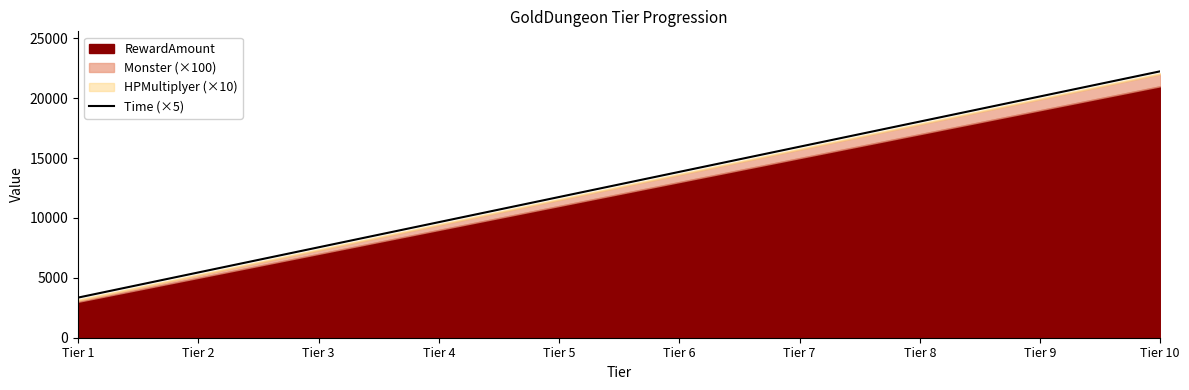

Rank the categories by value from highest to lowest.

Tier 10, Tier 9, Tier 8, Tier 7, Tier 6, Tier 5, Tier 4, Tier 3, Tier 2, Tier 1